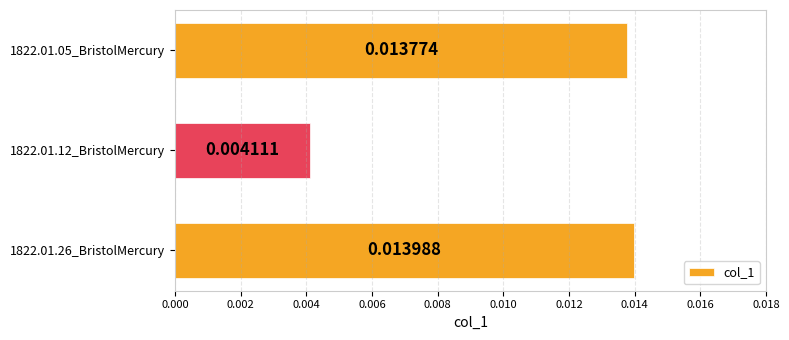

Which has a higher value, 1822.01.26_BristolMercury or 1822.01.05_BristolMercury?

1822.01.26_BristolMercury